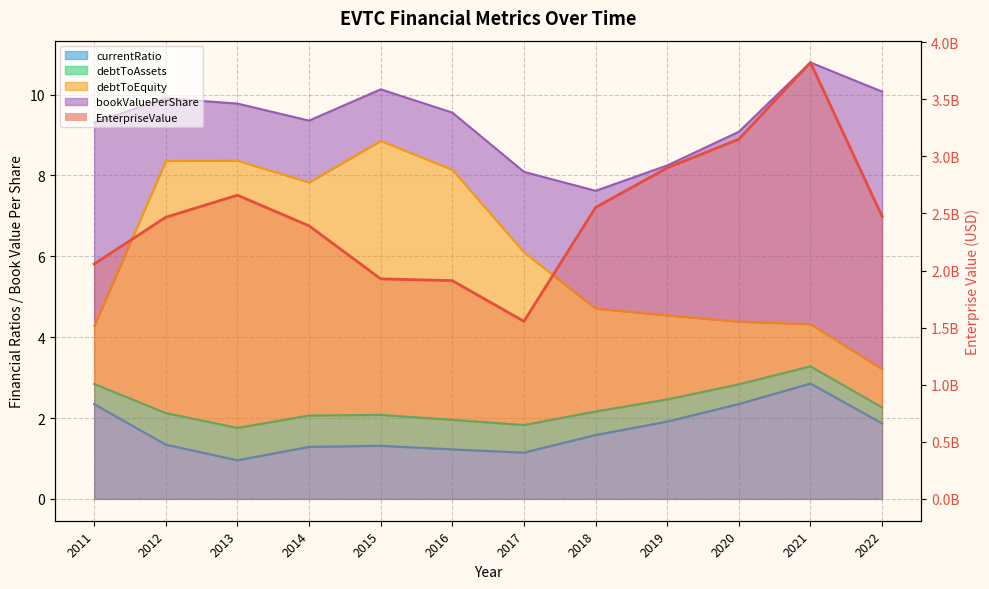

The chart shows a value of 664634708.9 at 2012. True or false?

False